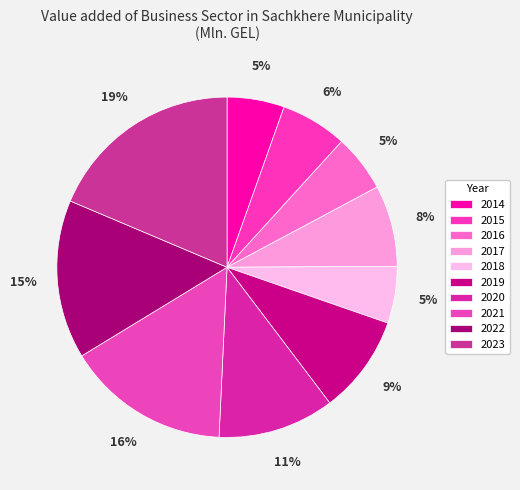

How many slices are in this pie chart?

10